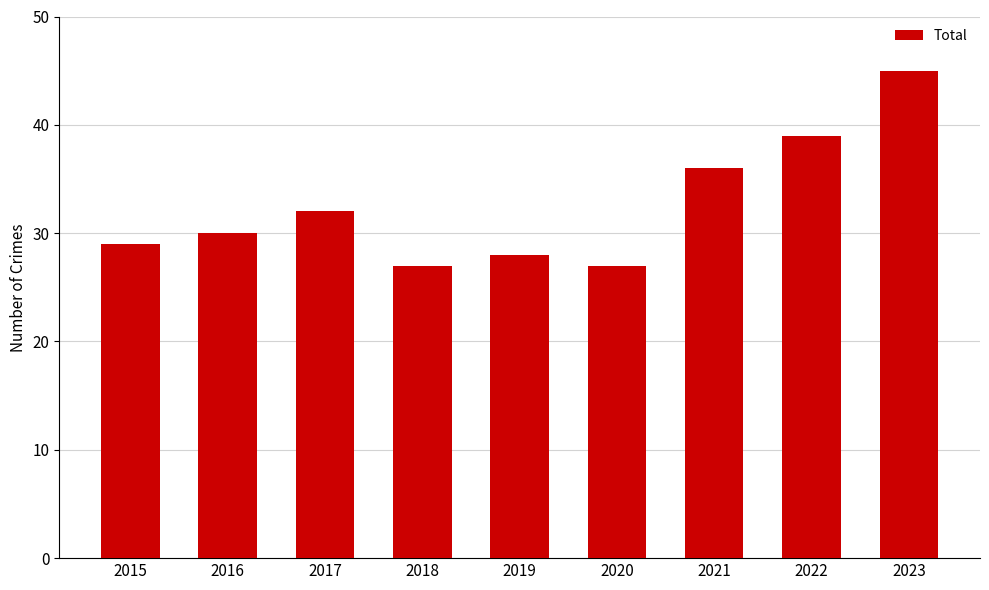

Are the bars horizontal?

No